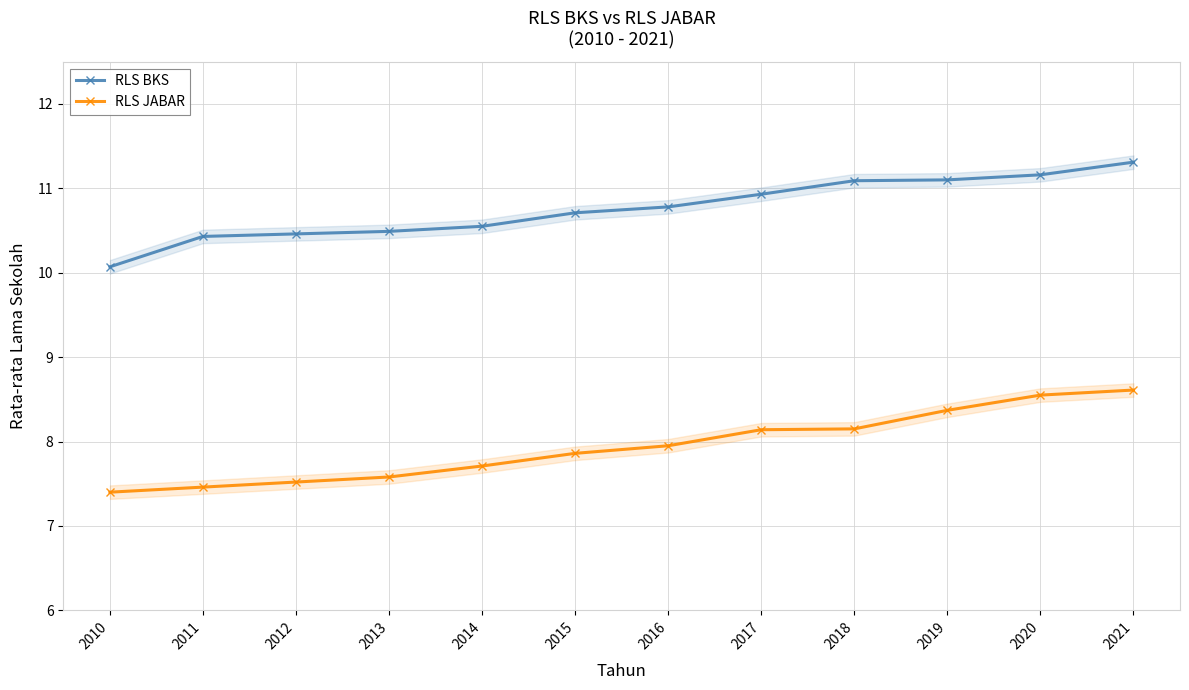

How many lines are shown in the chart?

2